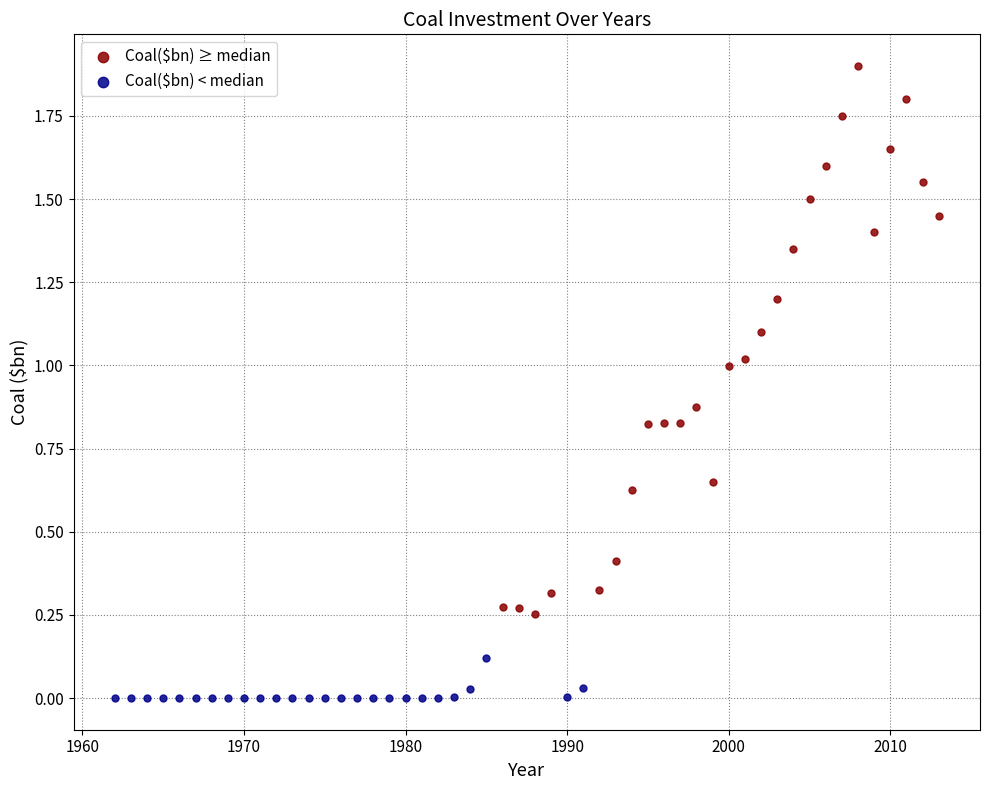

Which series contains the lowest Y value?

Coal($bn) < median